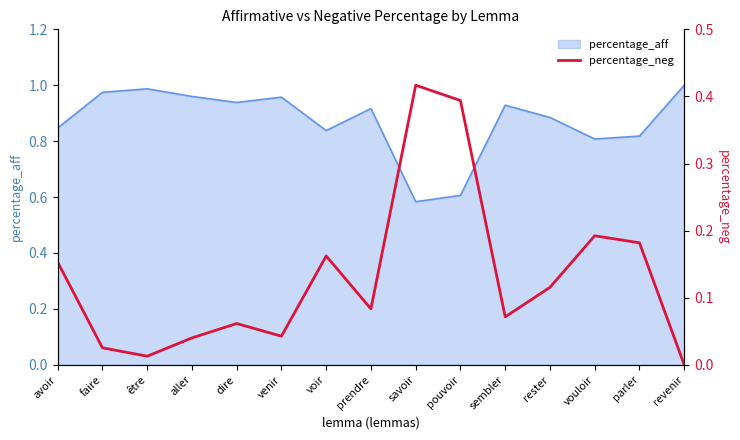

What is the label of the 7th point from the right?

savoir